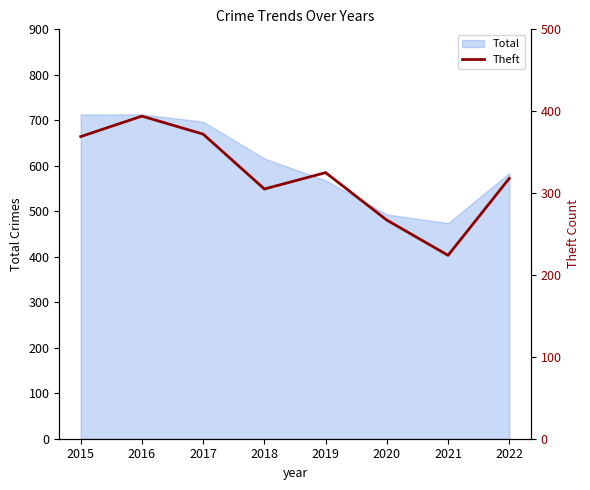

True or false: Total has a value of 616 at 2018.

True